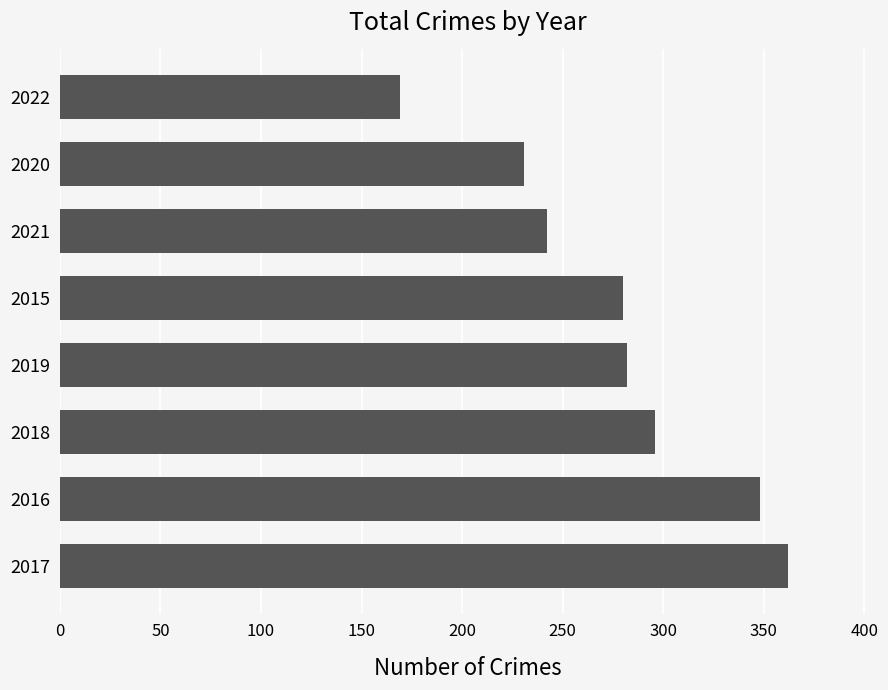

What is the difference between the second highest and second lowest values?

117